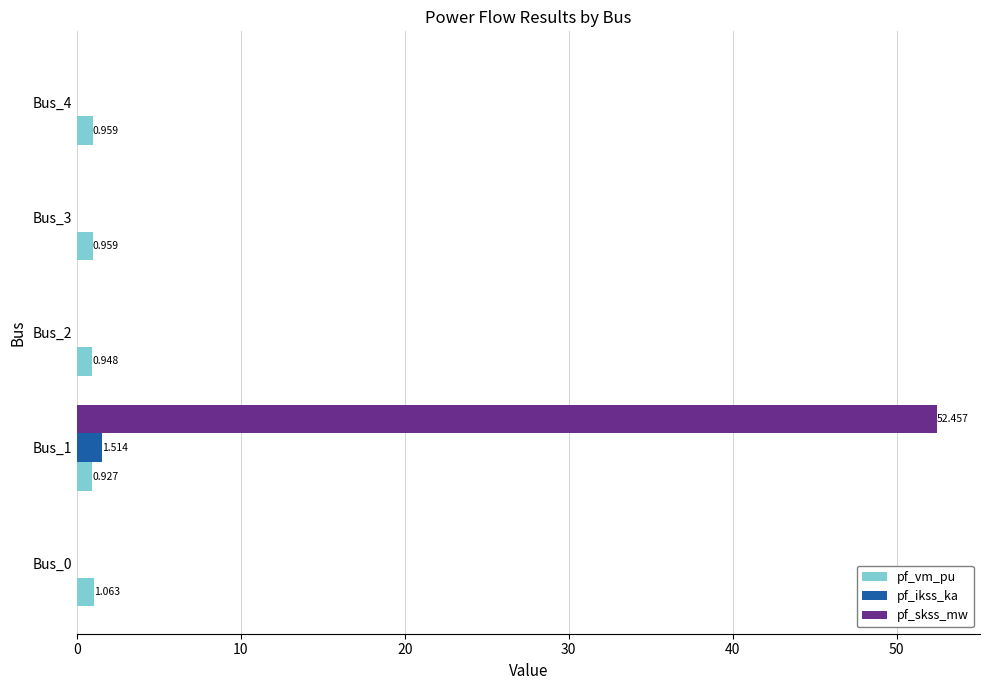

Which series has the largest total across all categories?

pf_skss_mw